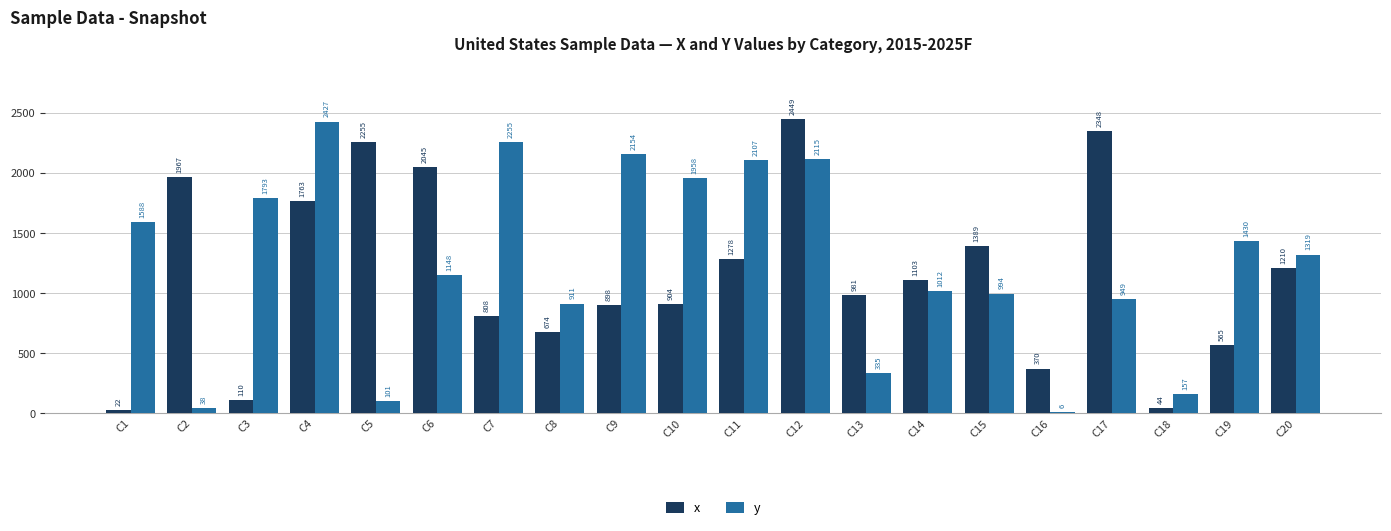

Between C2 and C12, which series saw the biggest shift?

y